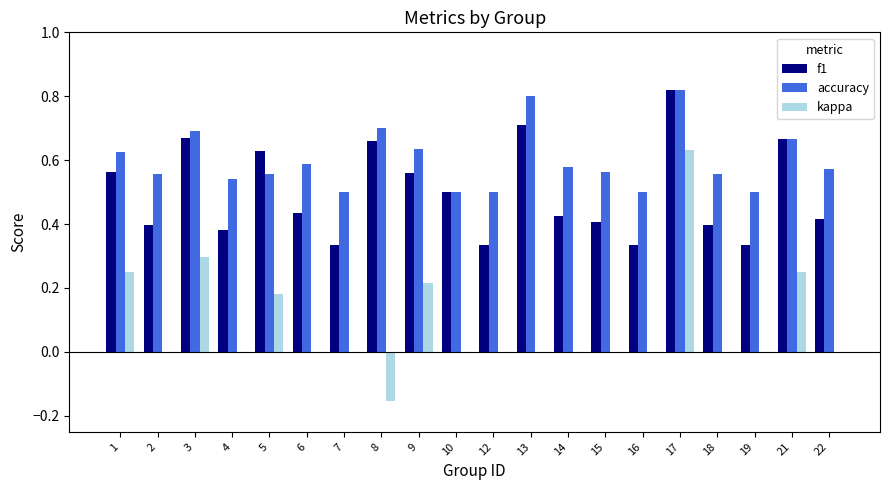

What is the sum of all f1 values?

10.0